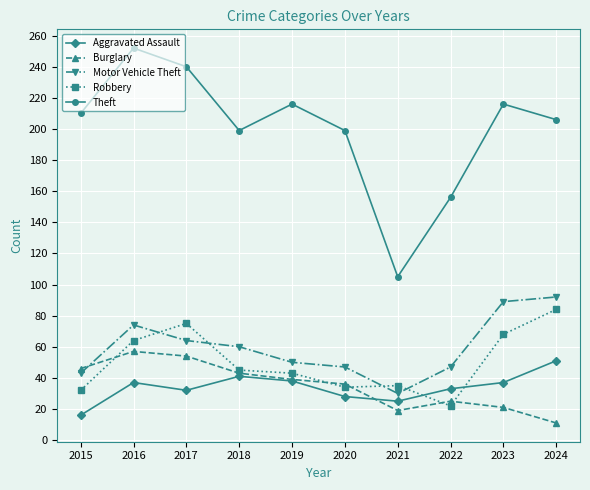

How many interior local peaks does the Motor Vehicle Theft series have?

1